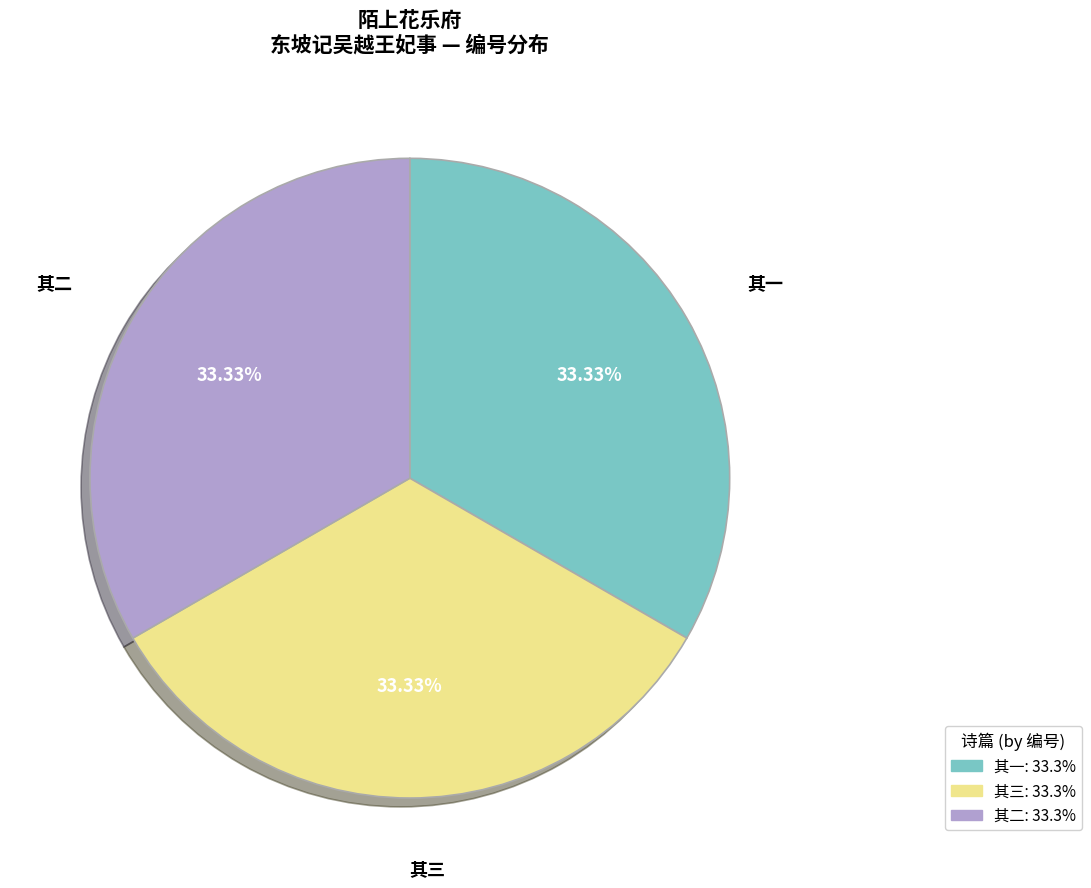

How many slices are in this pie chart?

3